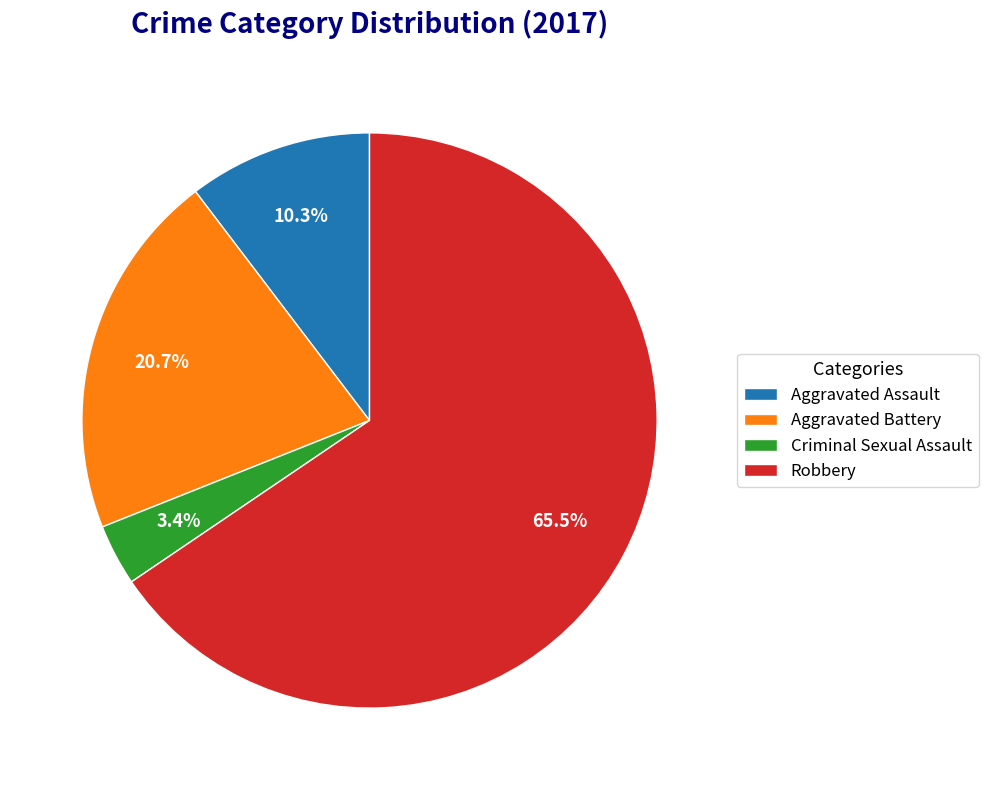

Count the number of slices in the pie.

4